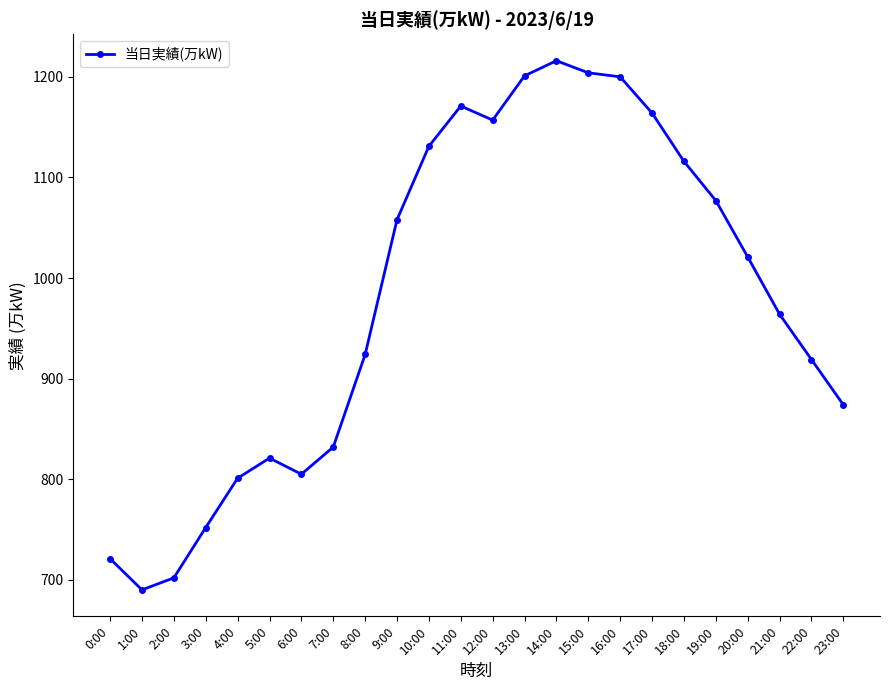

How many lines are shown in the chart?

1